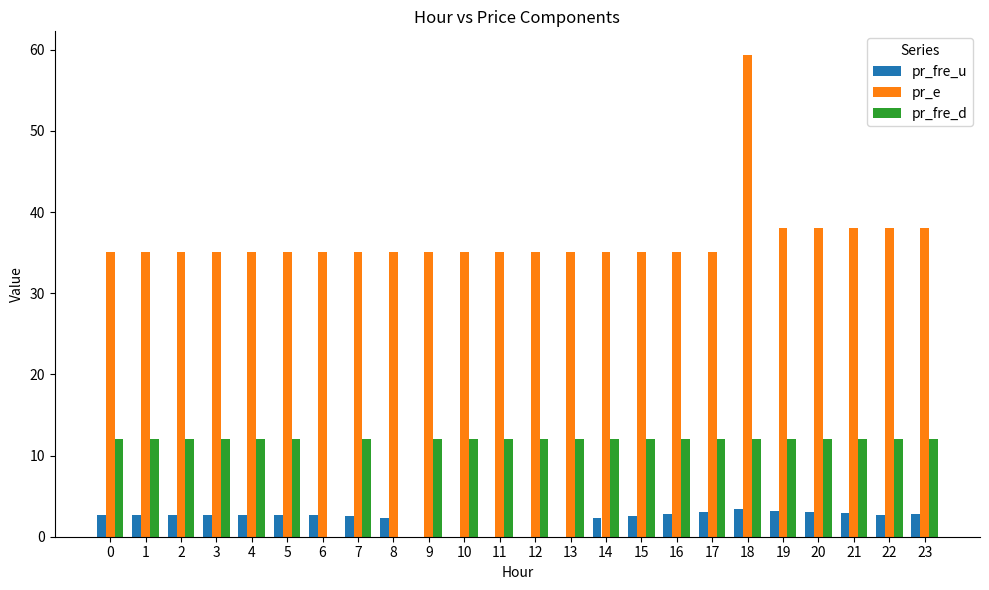

Is the value of pr_e at 11 greater than the value of pr_fre_d at 17?

Yes